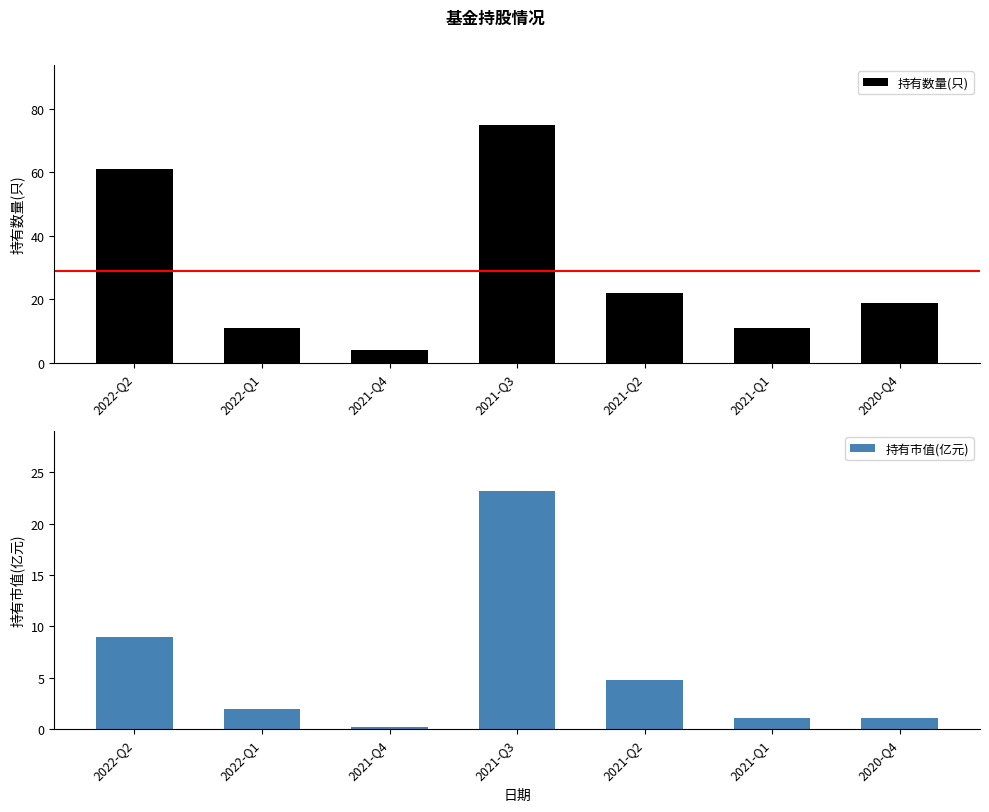

How many groups of bars are there?

7